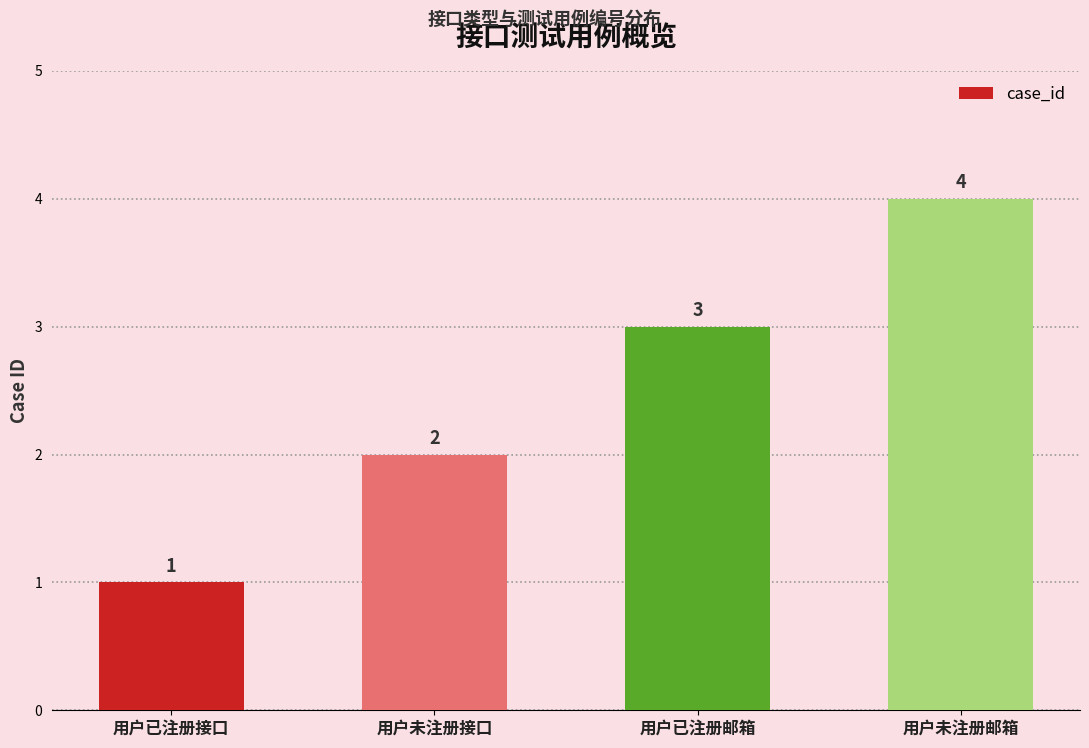

Which has a higher value, 用户未注册邮箱 or 用户已注册邮箱?

用户未注册邮箱